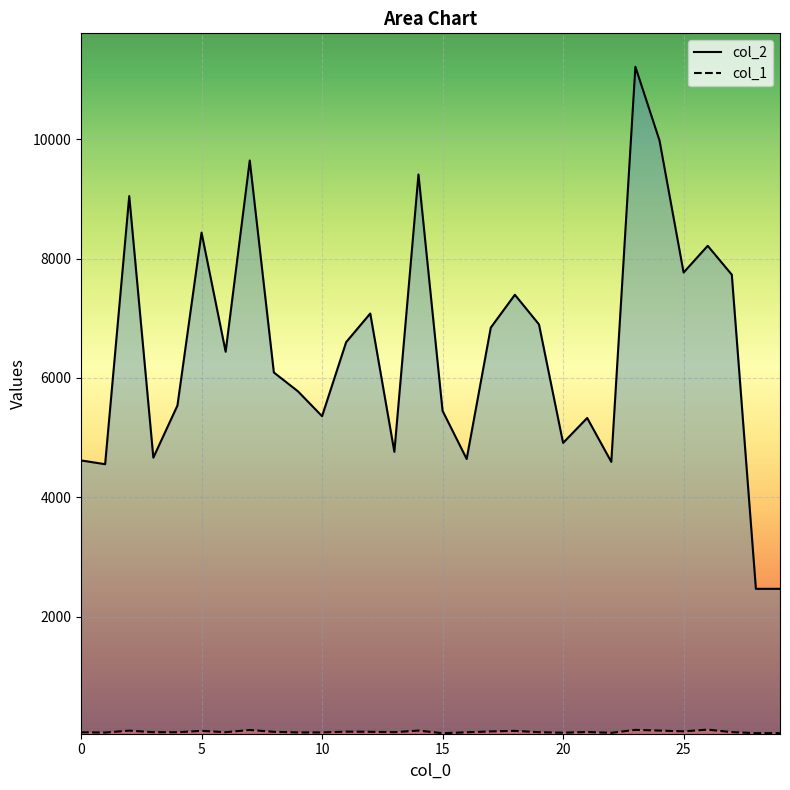

The col_2 series shows 6844 at 17. True or false?

True